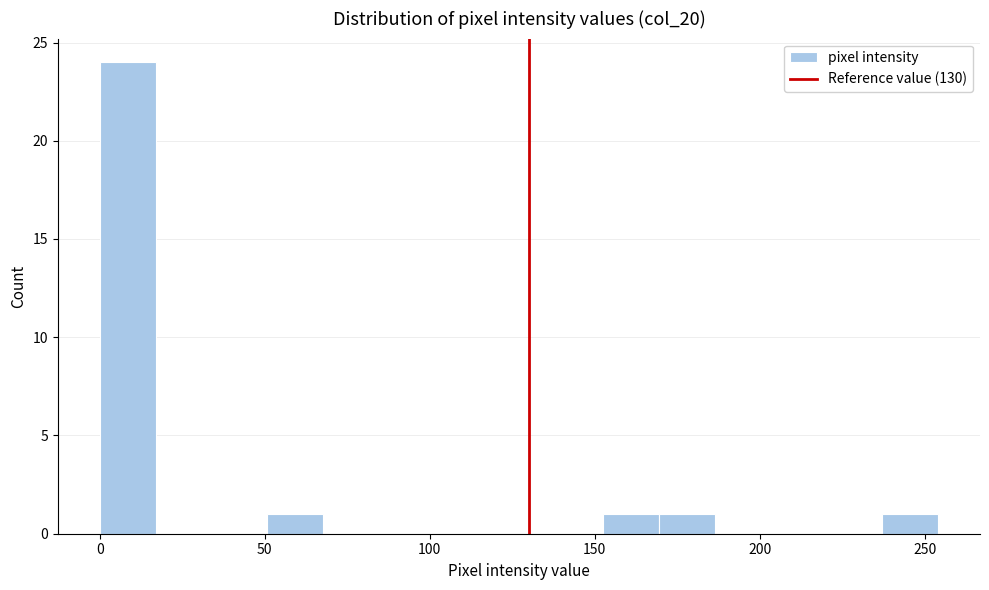

Around what value on the x-axis is the tallest bar? Give the approximate position of its centre, as read against the axis.

10